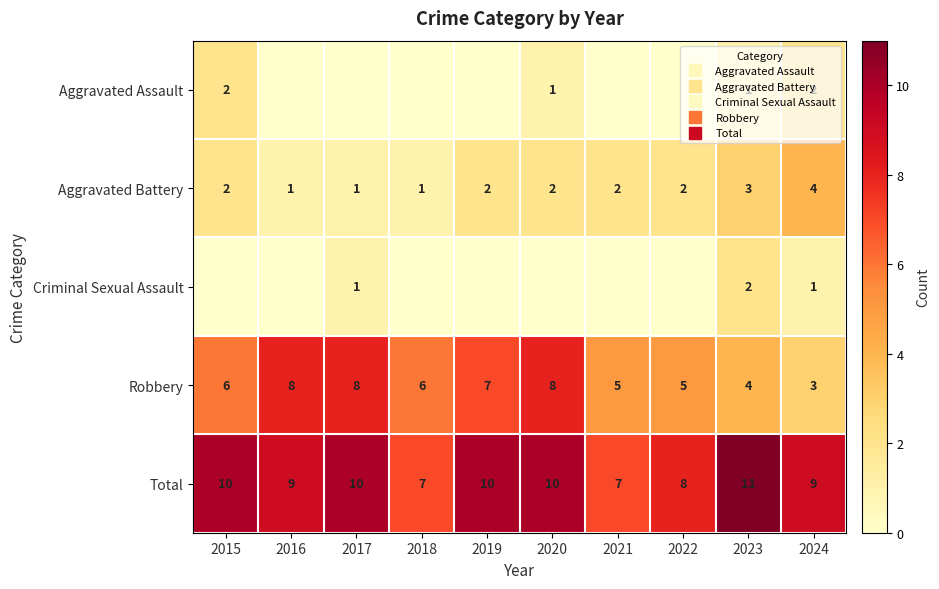

How many series are shown in this chart?

5